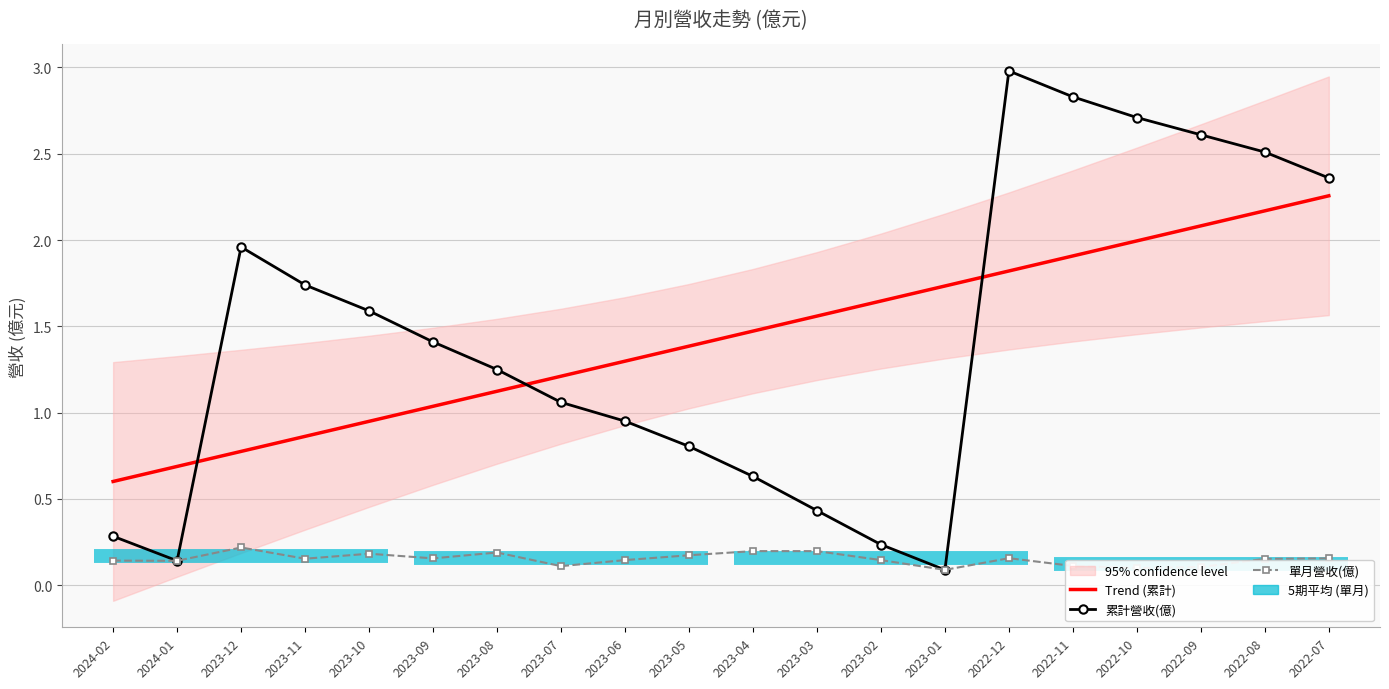

Reading right to left, transcribe all the data shown in this chart.

Trend (累計): 2.3	2.2	2.1	2.0	1.9	1.8	1.7	1.6	1.6	1.5	1.4	1.3	1.2	1.1	1.0	0.9	0.9	0.8	0.7	0.6
累計營收(億): 2.4	2.5	2.6	2.7	2.8	3.0	0.1	0.2	0.4	0.6	0.8	1.0	1.1	1.2	1.4	1.6	1.7	2.0	0.1	0.3
單月營收(億): 0.2	0.2	0.1	0.1	0.1	0.2	0.1	0.1	0.2	0.2	0.2	0.1	0.1	0.2	0.2	0.2	0.2	0.2	0.1	0.1